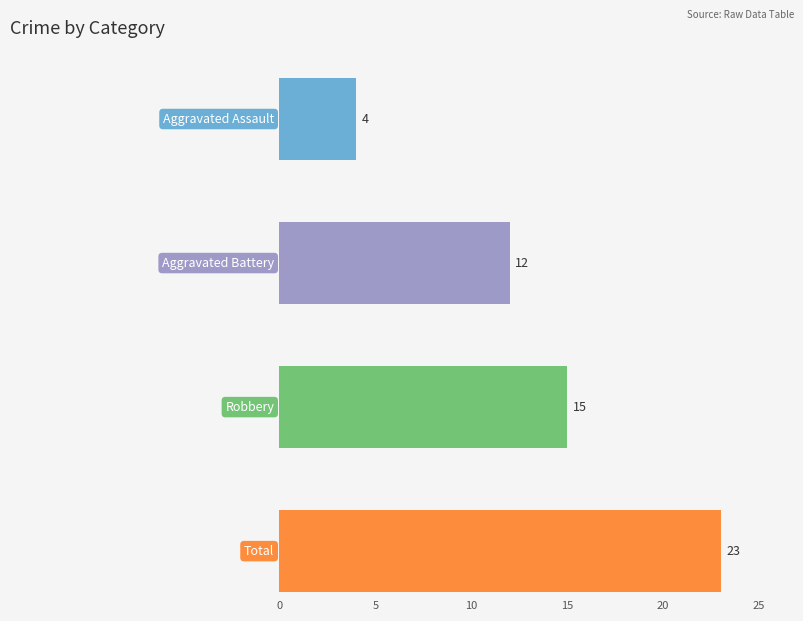

Which series has the largest total across all categories?

Total